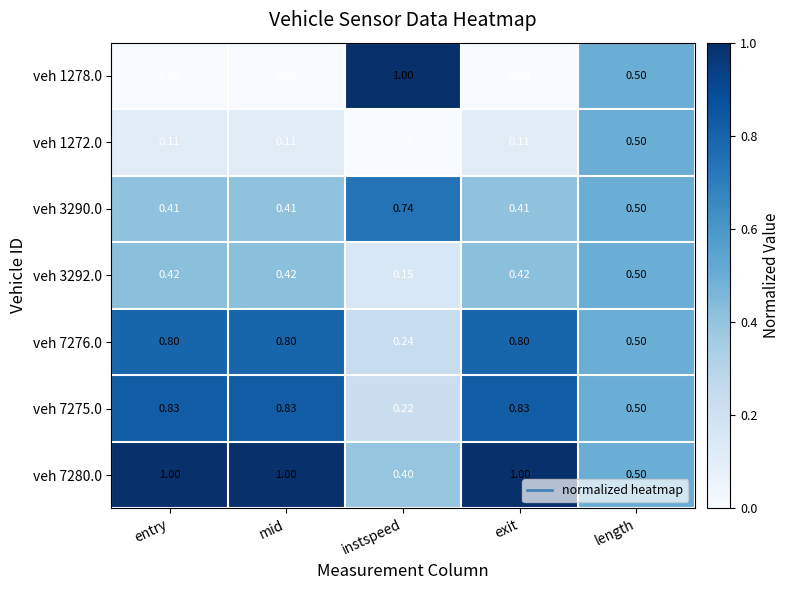

Is the value of veh 7275.0 at mid greater than the value of veh 1278.0 at mid?

Yes